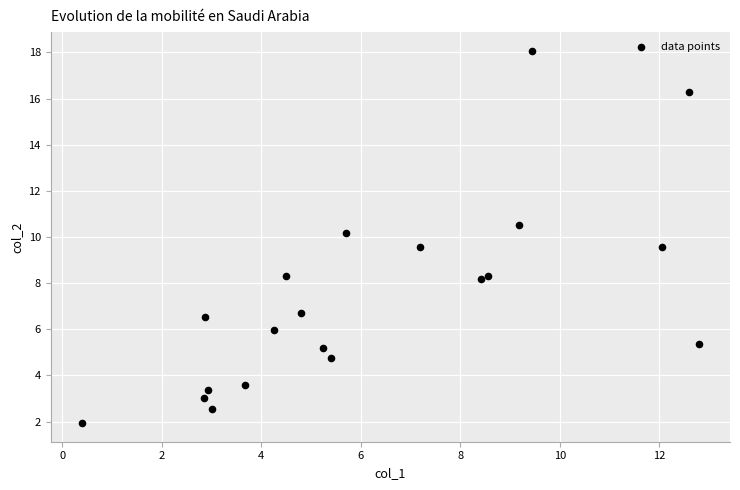

What Y value in the scatter plot is closest to 10?

10.2